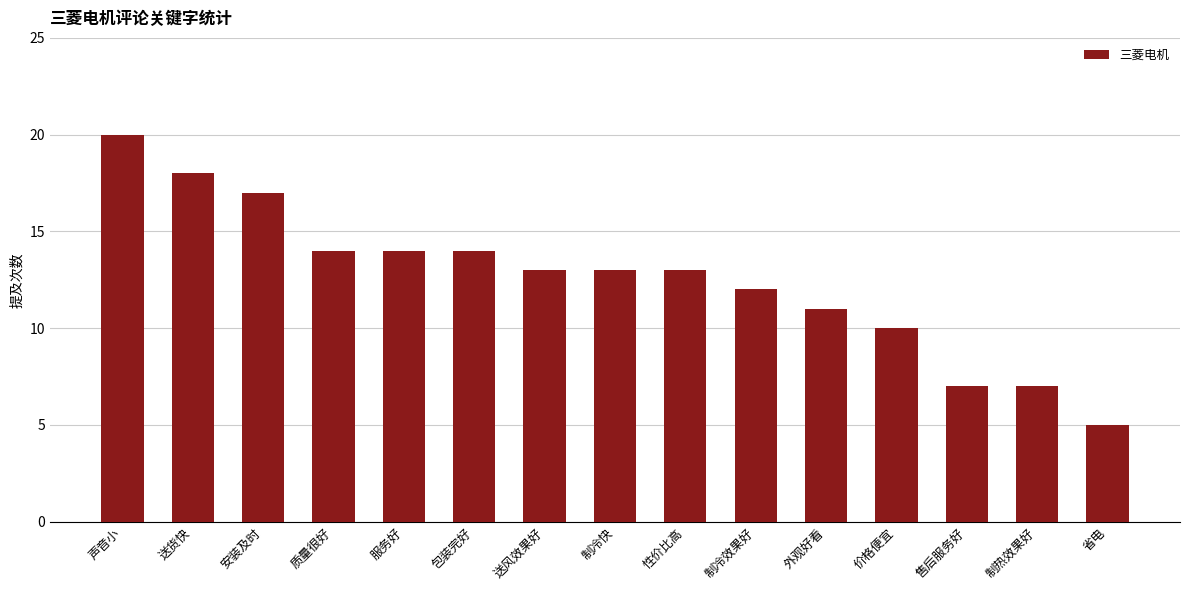

Is it true that the value at 安装及时 is 17?

True